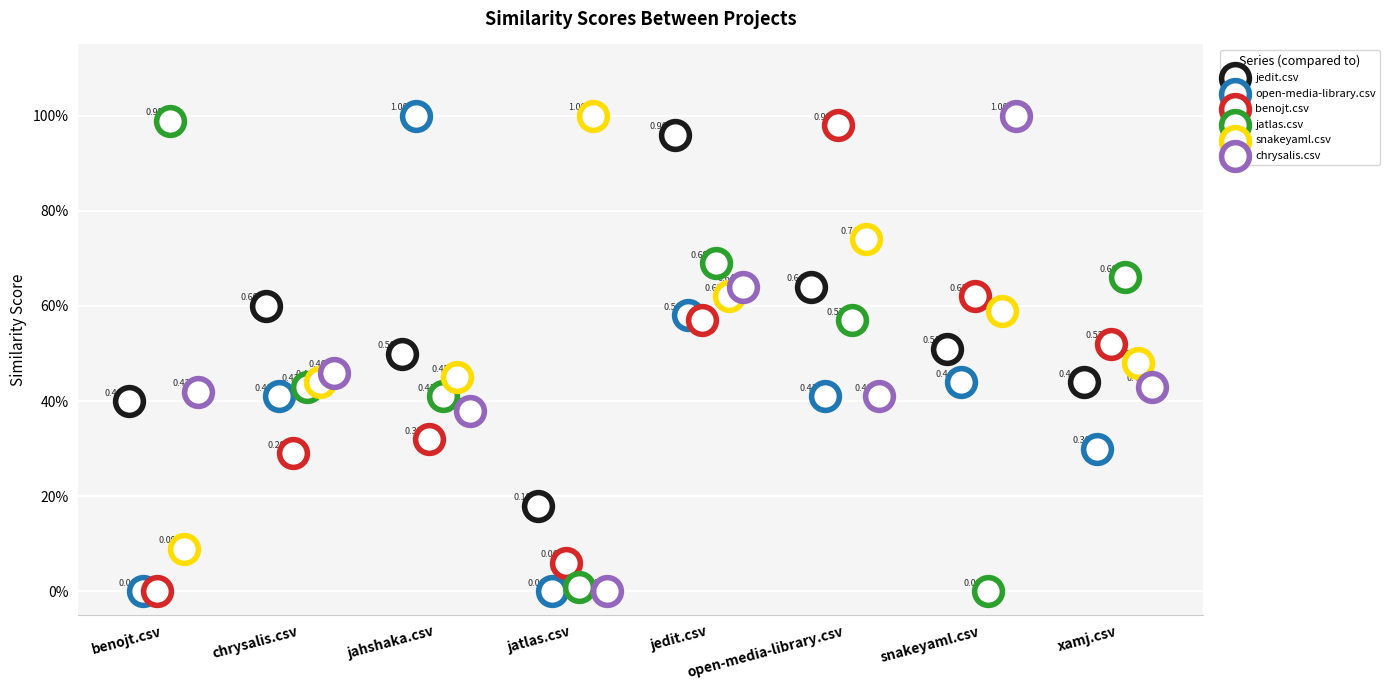

Which series contains the lowest Y value?

open-media-library.csv